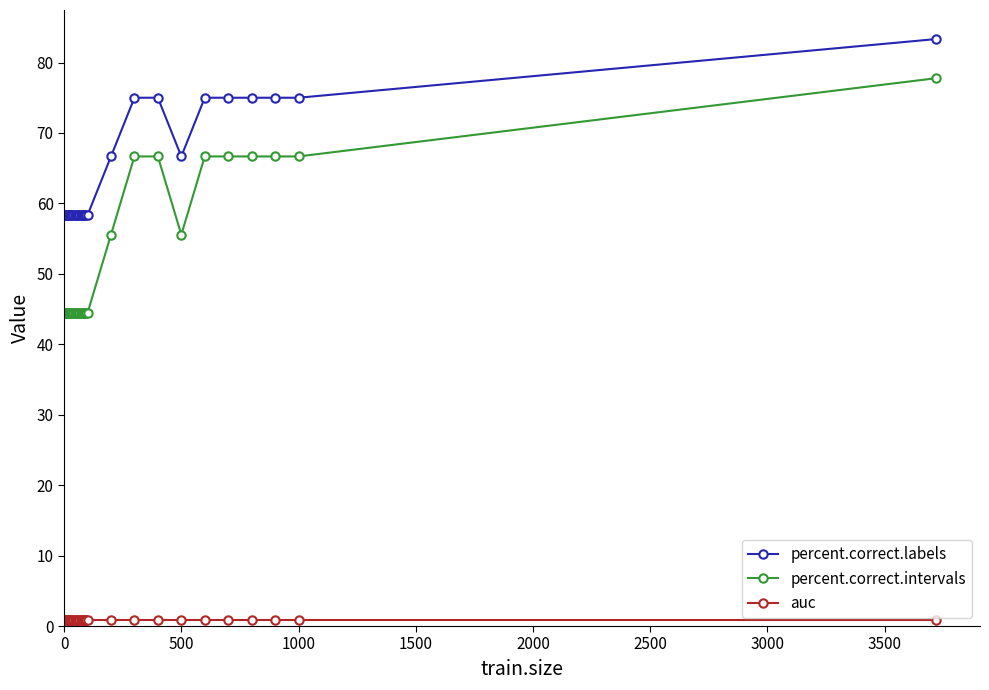

What is the maximum value for percent.correct.labels?

83.3